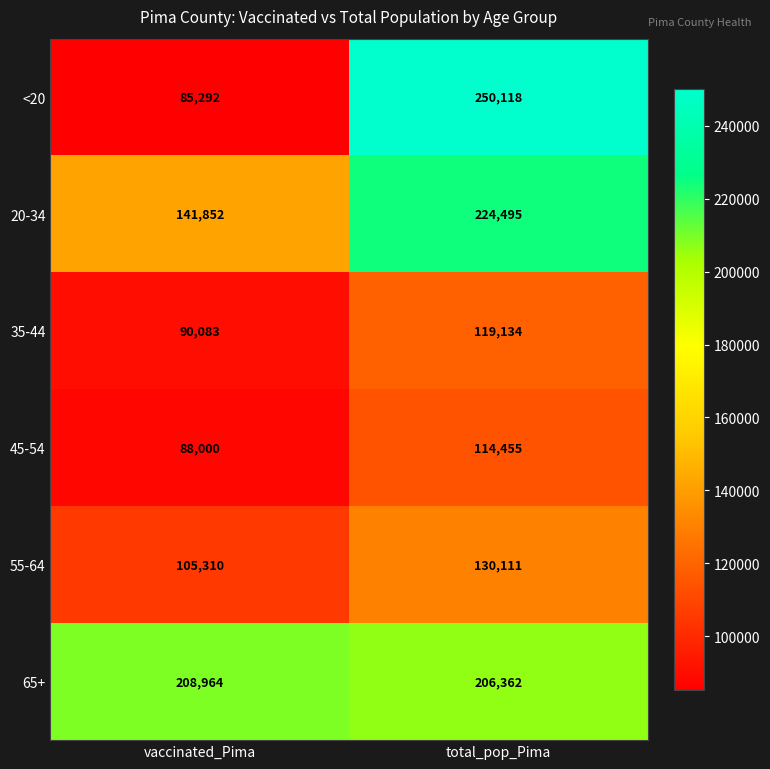

True or false: 35-44 has a value of 90083 at vaccinated_Pima.

True